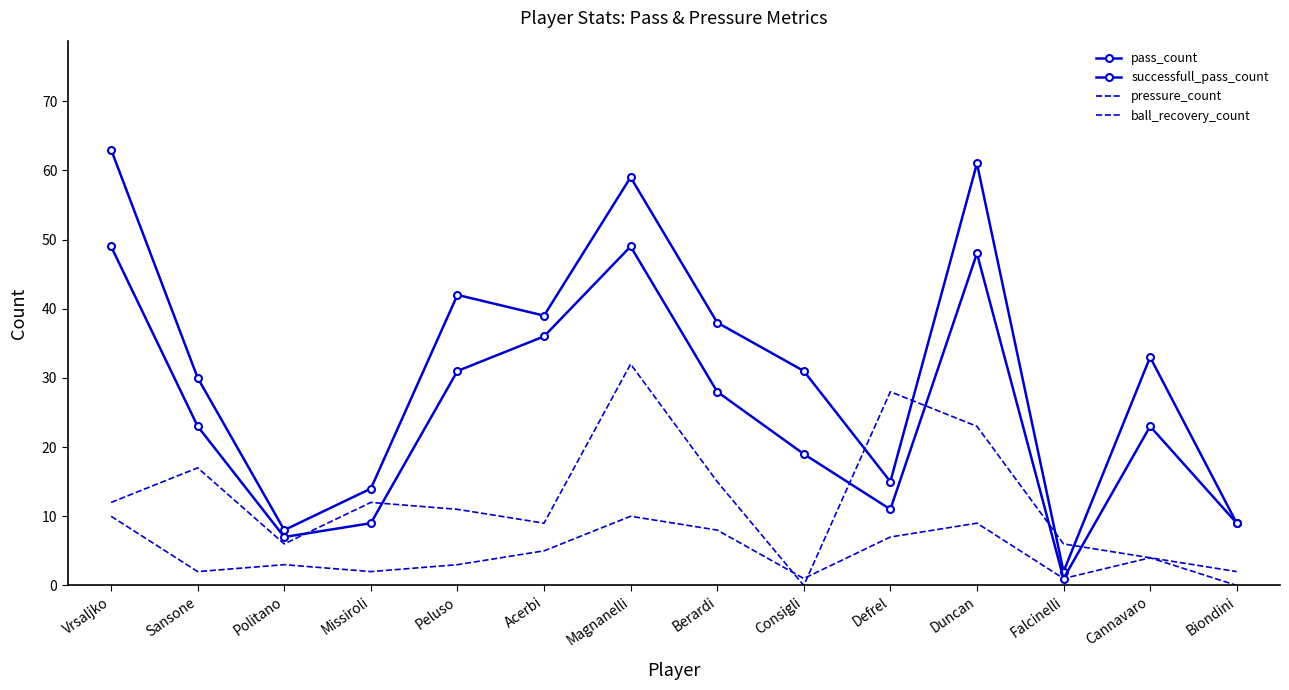

List the series in order of their peak value, lowest first.

ball_recovery_count, pressure_count, successfull_pass_count, pass_count